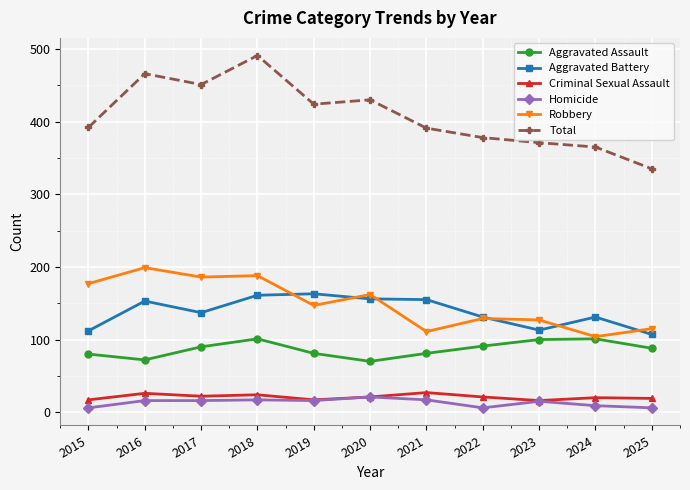

Is this an area chart (filled region under the line)?

No